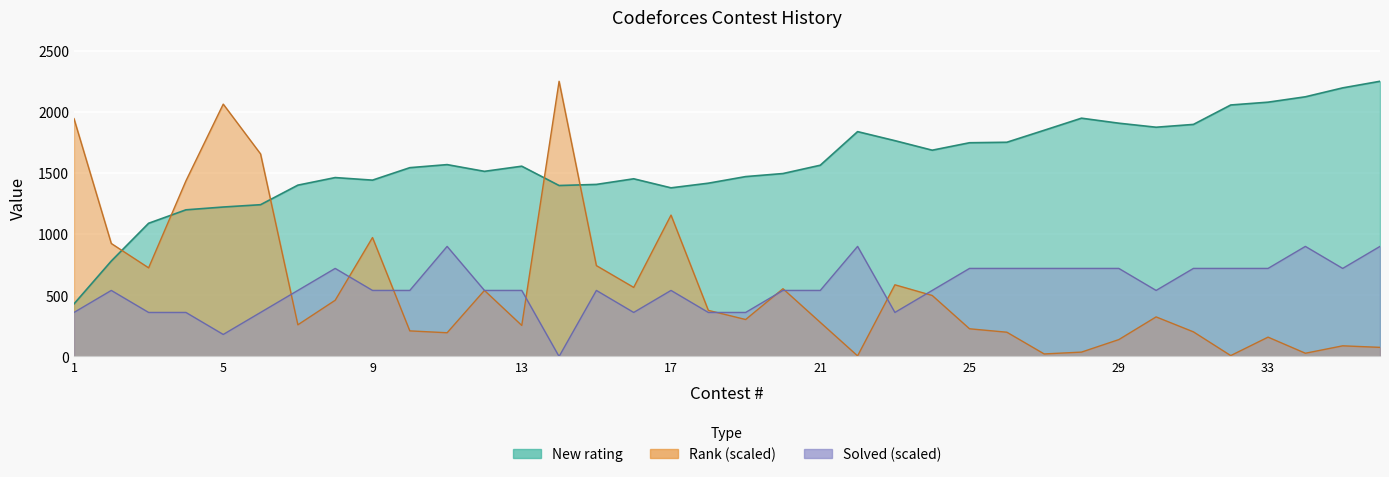

Reading left to right, list all the values displayed in this chart.

New rating: 430.0	781.0	1090.0	1200.0	1223.0	1242.0	1402.0	1464.0	1443.0	1545.0	1570.0	1515.0	1557.0	1399.0	1408.0	1454.0	1380.0	1418.0	1472.0	1497.0	1565.0	1840.0	1766.0	1688.0	1749.0	1753.0	1851.0	1950.0	1909.0	1876.0	1899.0	2058.0	2081.0	2125.0	2198.0	2252.0
Rank: 1946.5	924.6	725.4	1436.8	2065.1	1657.7	259.2	460.0	973.3	209.4	194.1	540.5	254.1	2252.0	743.5	565.2	1156.9	377.2	302.5	554.4	279.1	4.9	586.6	499.2	226.6	198.6	20.7	35.7	138.1	323.9	201.4	7.3	158.2	26.5	87.1	74.6
Solved: 360.3	540.5	360.3	360.3	180.2	360.3	540.5	720.6	540.5	540.5	900.8	540.5	540.5	0.0	540.5	360.3	540.5	360.3	360.3	540.5	540.5	900.8	360.3	540.5	720.6	720.6	720.6	720.6	720.6	540.5	720.6	720.6	720.6	900.8	720.6	900.8